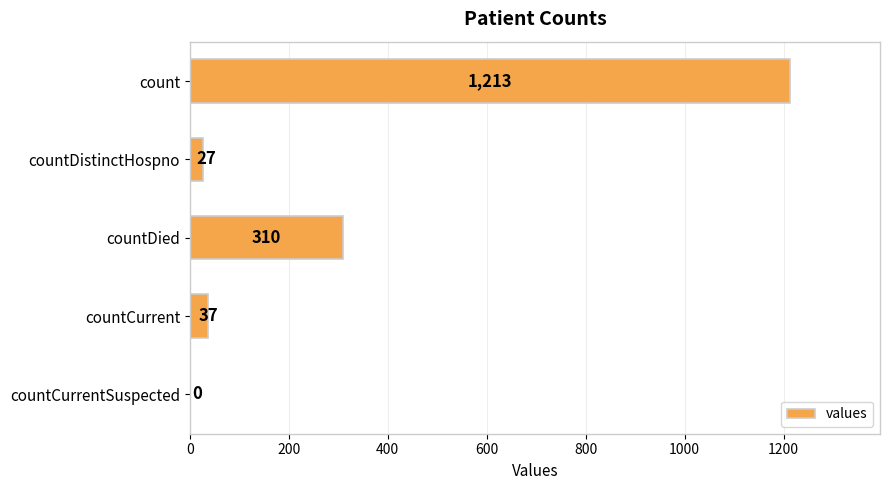

Are the bars horizontal?

Yes